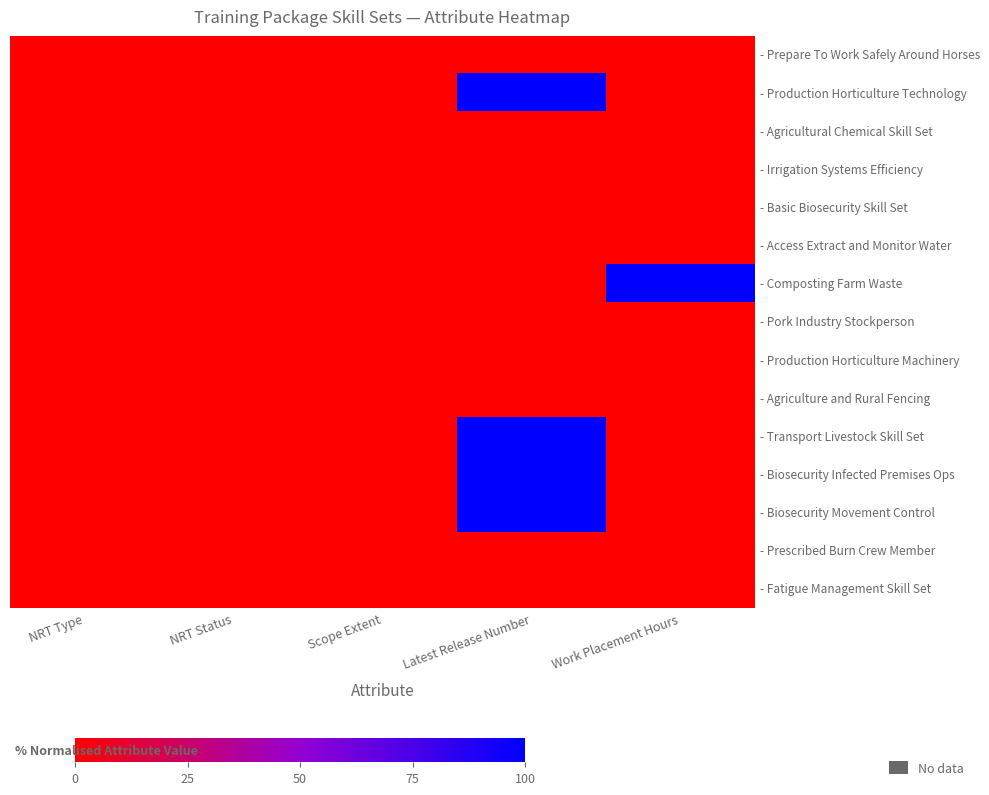

Which has a higher value, Work Placement Hours or Latest Release Number?

Work Placement Hours